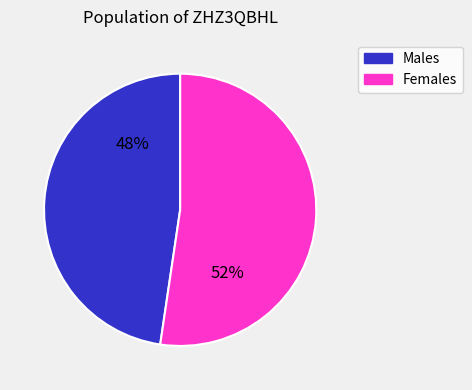

Which category accounts for the majority?

Females